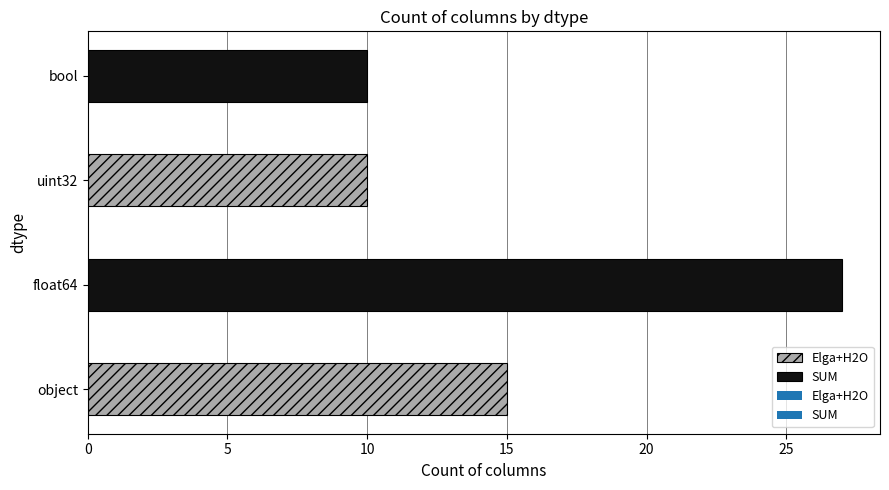

True or false: the data shows 15 at object.

True